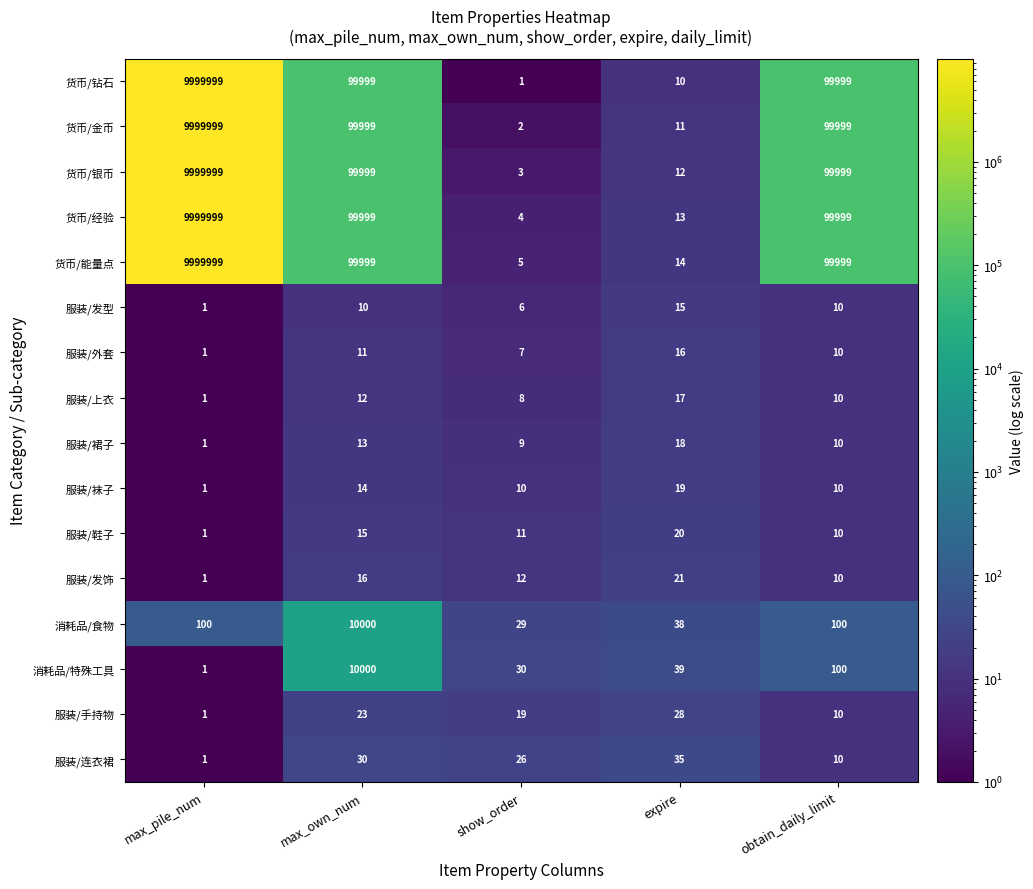

At how many categories does at least one series exceed 2057179?

1